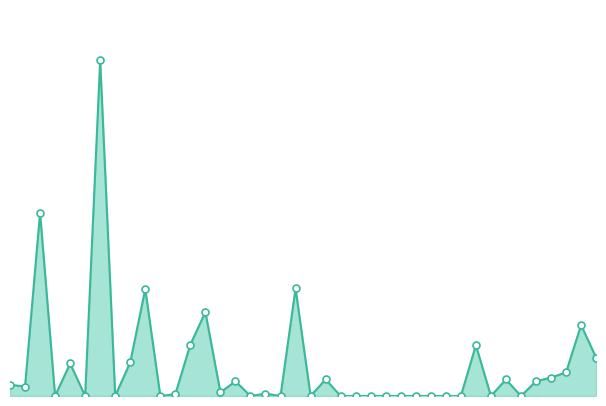

Is this an area chart (filled region under the line)?

Yes